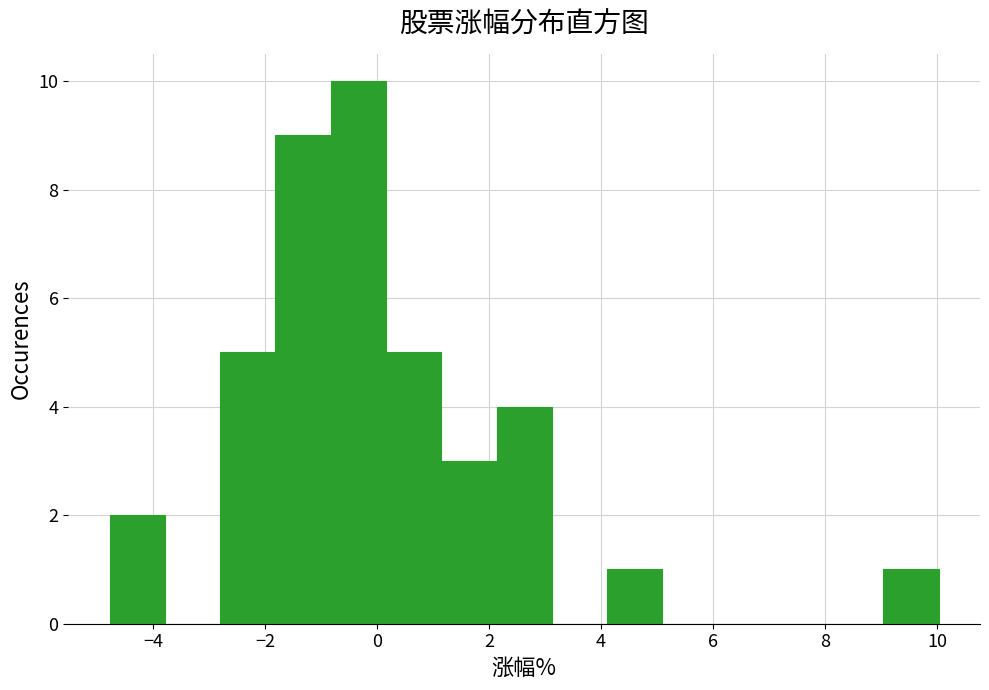

Reading left to right, transcribe this chart: for each bar, give the range it covers on the x-axis and its height. Neither the bar edges nor the heights are printed on the chart, so give them approximately, as read against the axes.

-4.8 to -3.8: 2
-3.8 to -2.8: 0
-2.8 to -1.8: 5
-1.8 to -0.8: 9
-0.8 to 0.2: 10
0.2 to 1.2: 5
1.2 to 2.2: 3
2.2 to 3.2: 4
3.2 to 4.2: 0
4.2 to 5.0: 1
5.0 to 6.0: 0
6.0 to 7.0: 0
7.0 to 8.0: 0
8.0 to 9.0: 0
9.0 to 10.0: 1